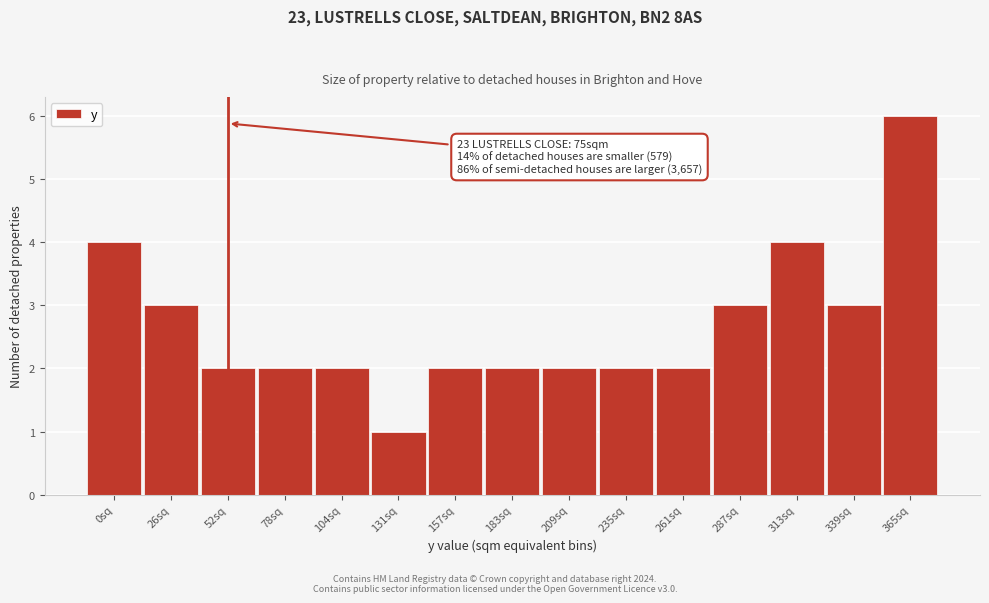

Reading left to right, list all the values displayed in this chart.

0sq=4	26sq=3	52sq=2	78sq=2	104sq=2	131sq=1	157sq=2	183sq=2	209sq=2	235sq=2	261sq=2	287sq=3	313sq=4	339sq=3	365sq=6